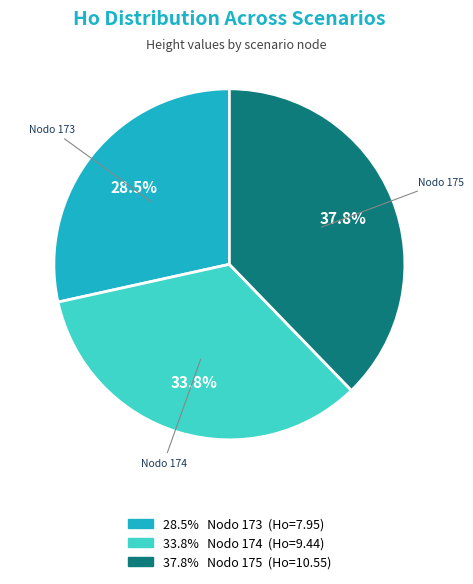

Is there a majority slice in this chart?

No